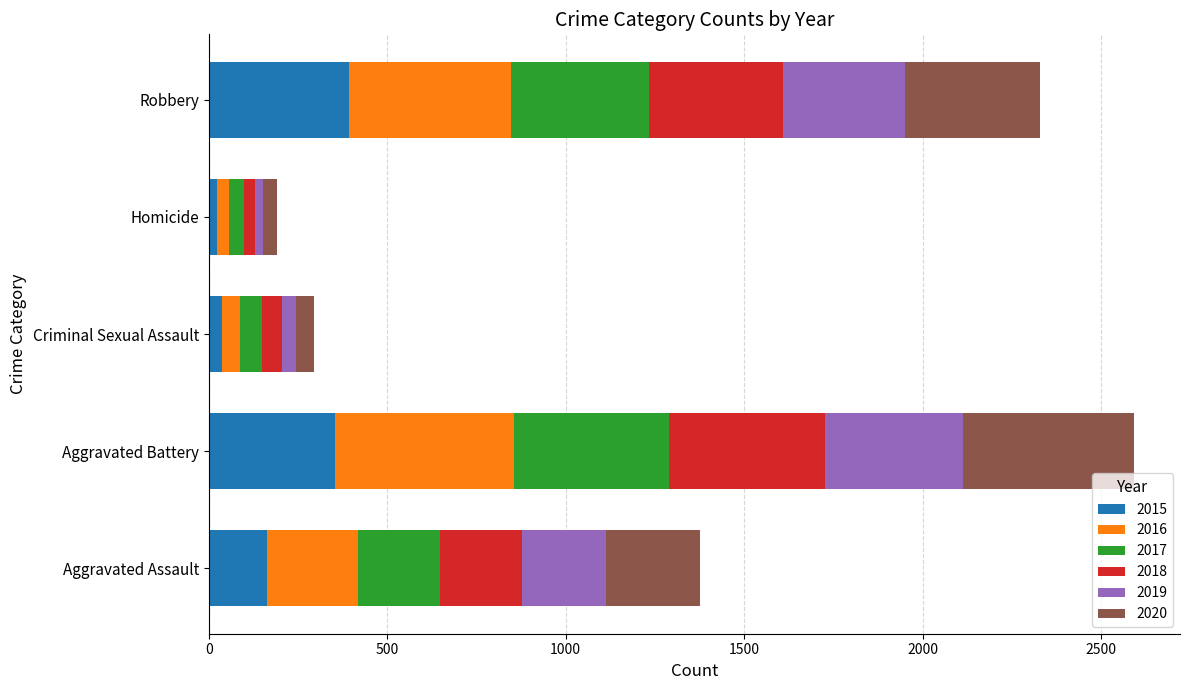

How many values in the 2015 series are below 163?

2